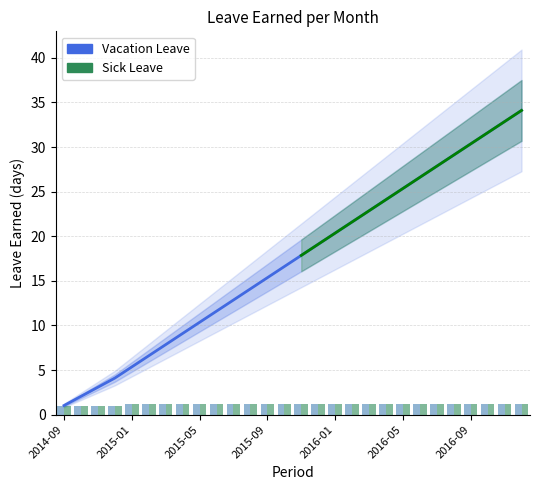

The Vacation Leave Earned series shows 0.4 at 2015-02. True or false?

False